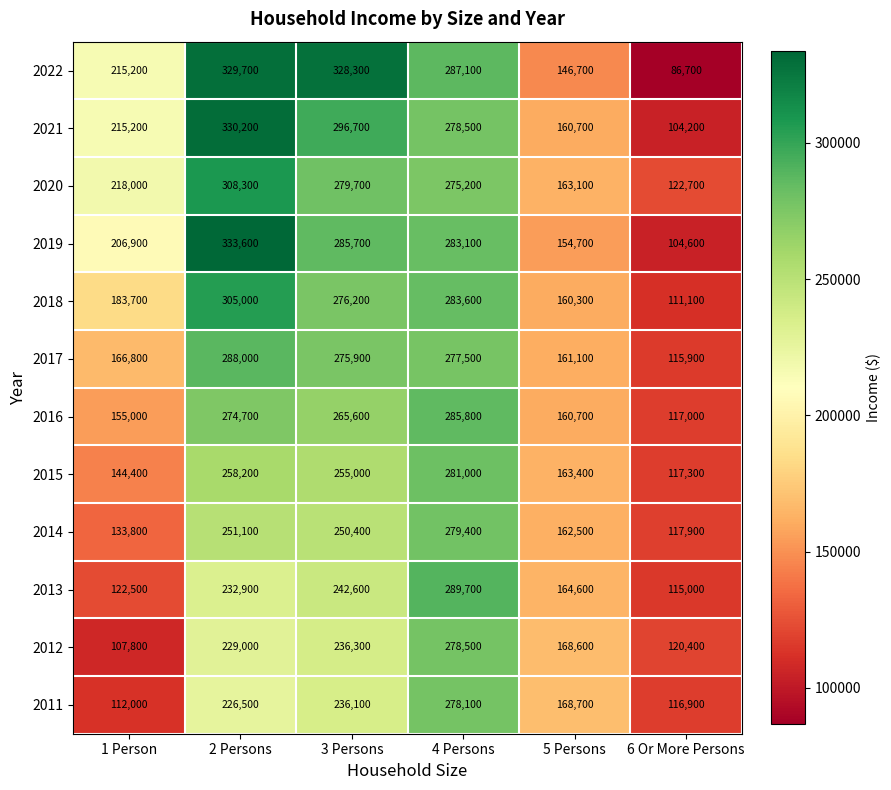

List the series in order of their peak value, highest first.

2019, 2021, 2022, 2020, 2018, 2013, 2017, 2016, 2015, 2014, 2012, 2011